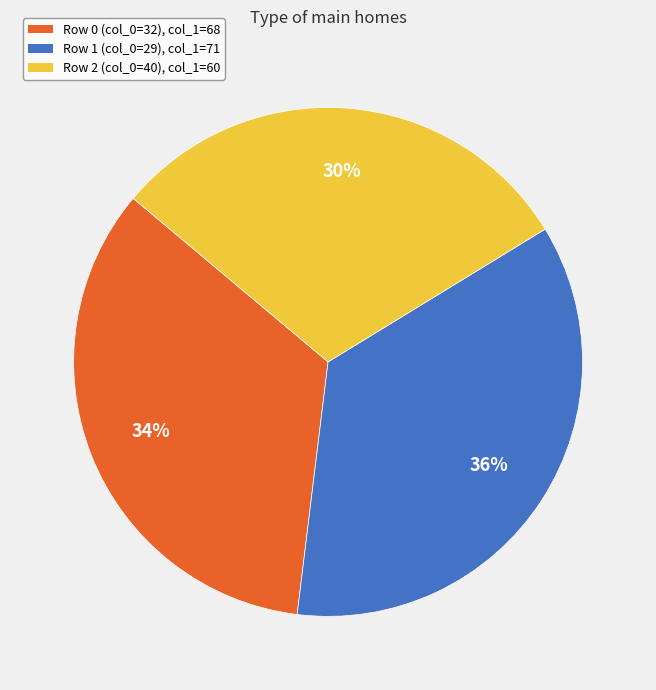

Which slice is the largest?

Row 1 (col_0=29)